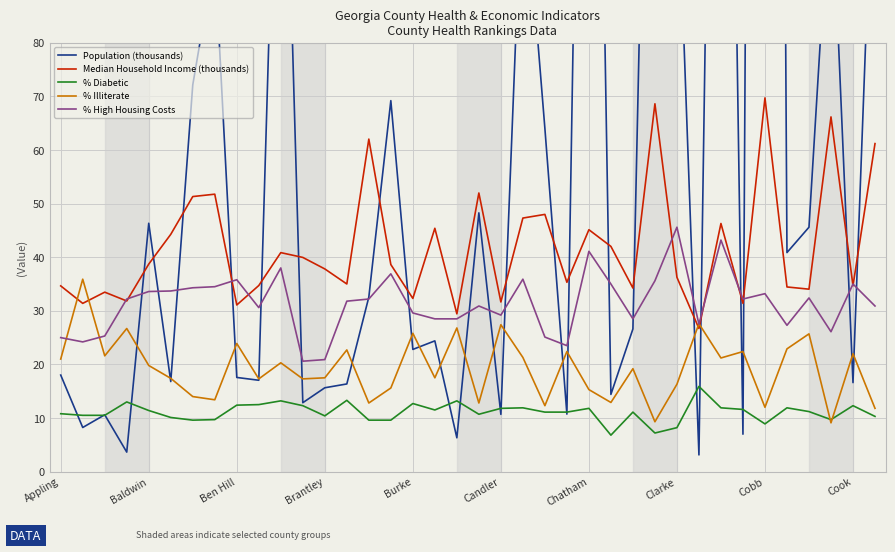

Where is the first local maximum for Median Household Income (thousands)?

Ben Hill